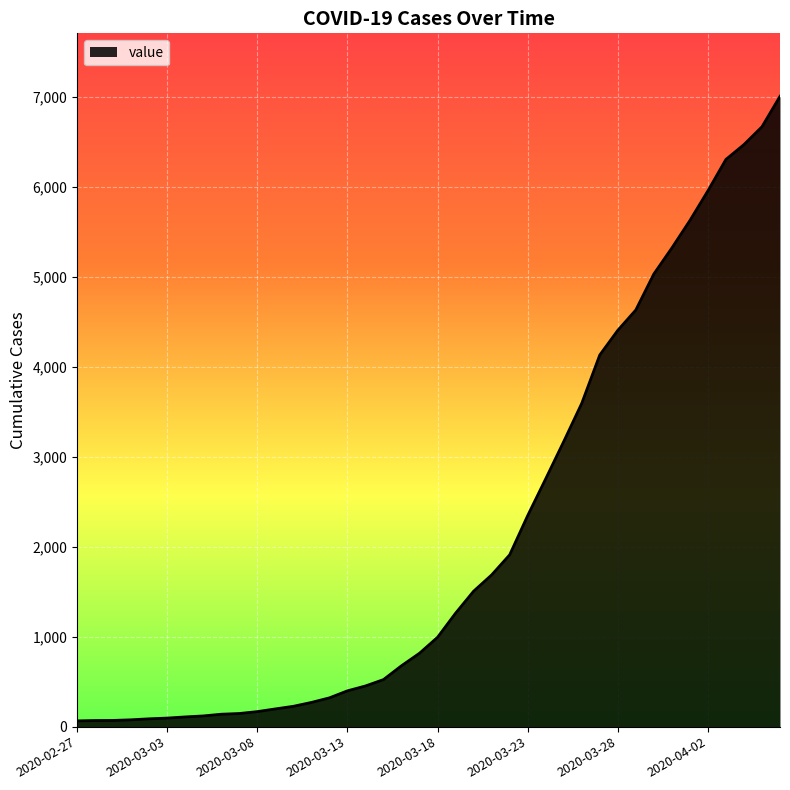

What is the greatest value displayed?

7004